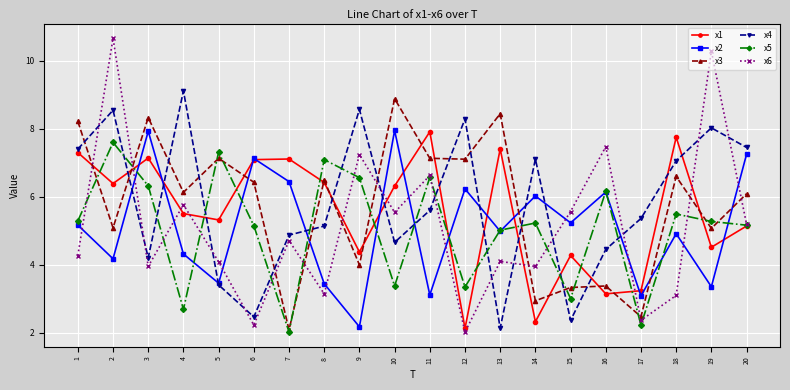

How many times do x6 and x3 cross each other?

10